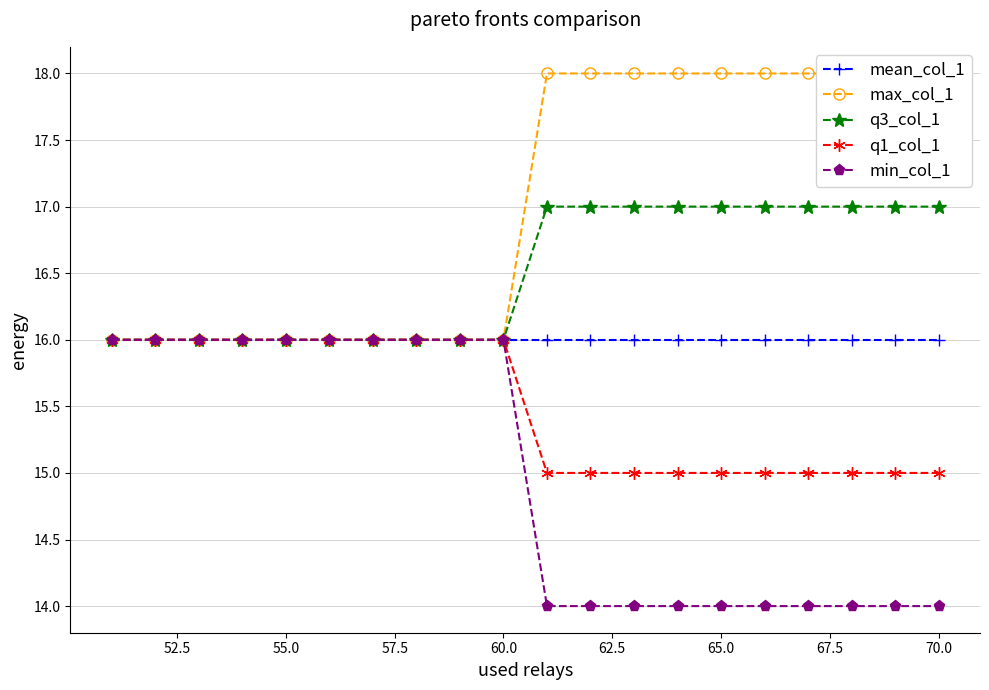

What is the maximum value for q3_col_1?

17